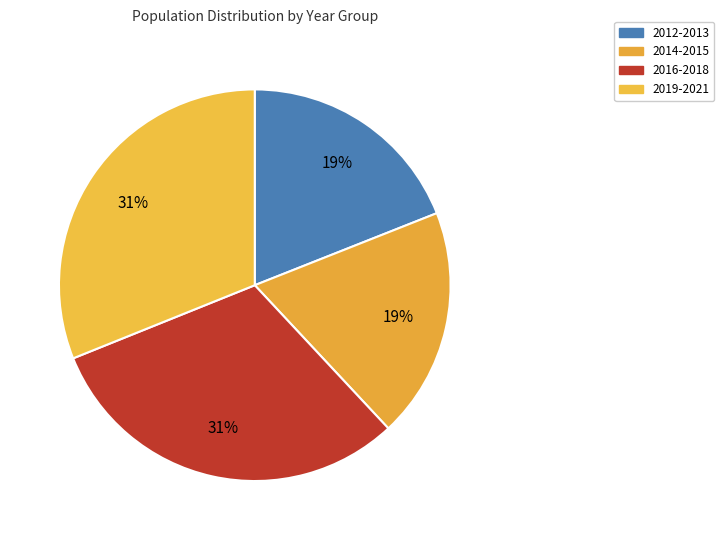

Is there a majority slice in this chart?

No